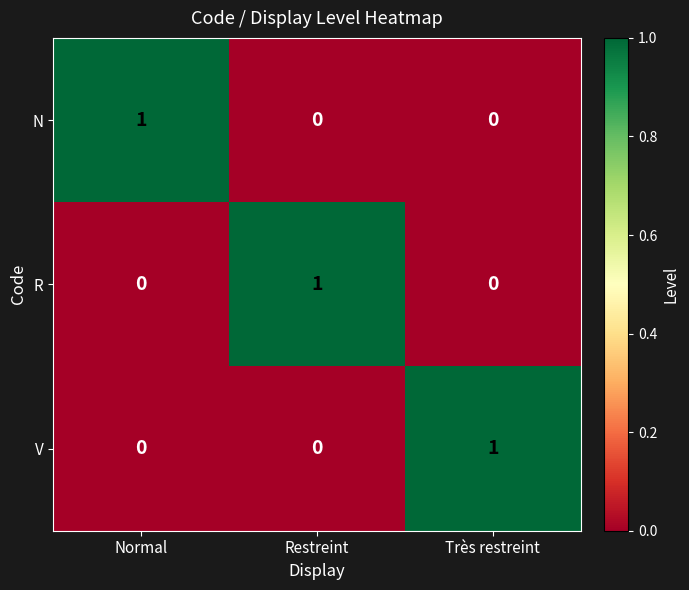

Count the N values in the range 0 to 1.

3